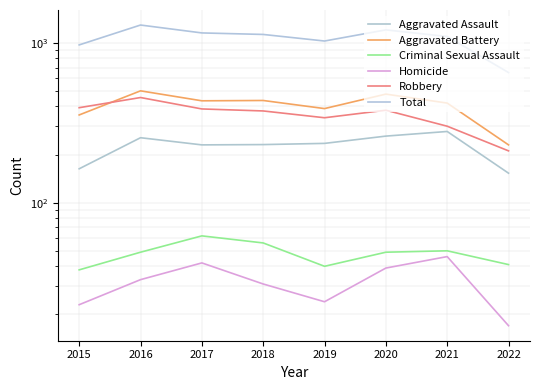

What is the sum of all Criminal Sexual Assault values?

385